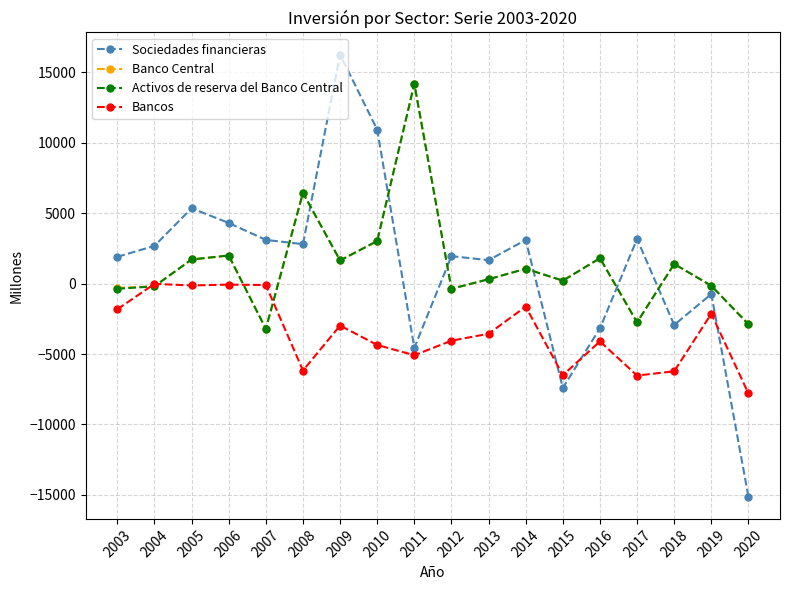

What is the value of the Bancos point at the 18th from the left?

-7803